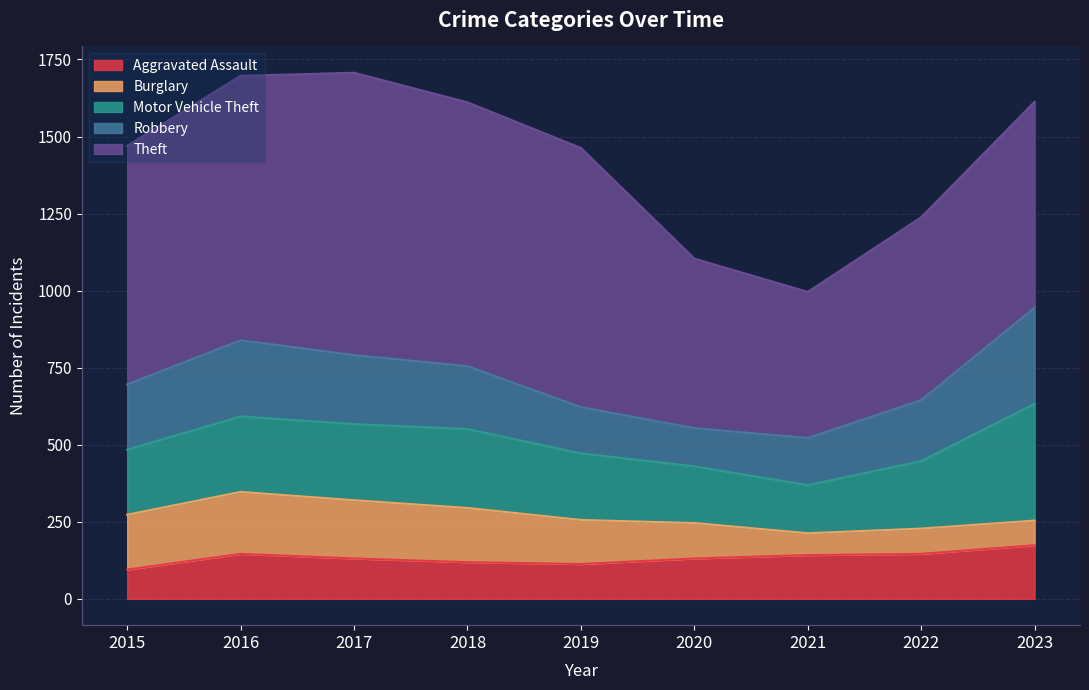

What is the approximate value of Aggravated Assault at 2017, to the nearest 5?

130